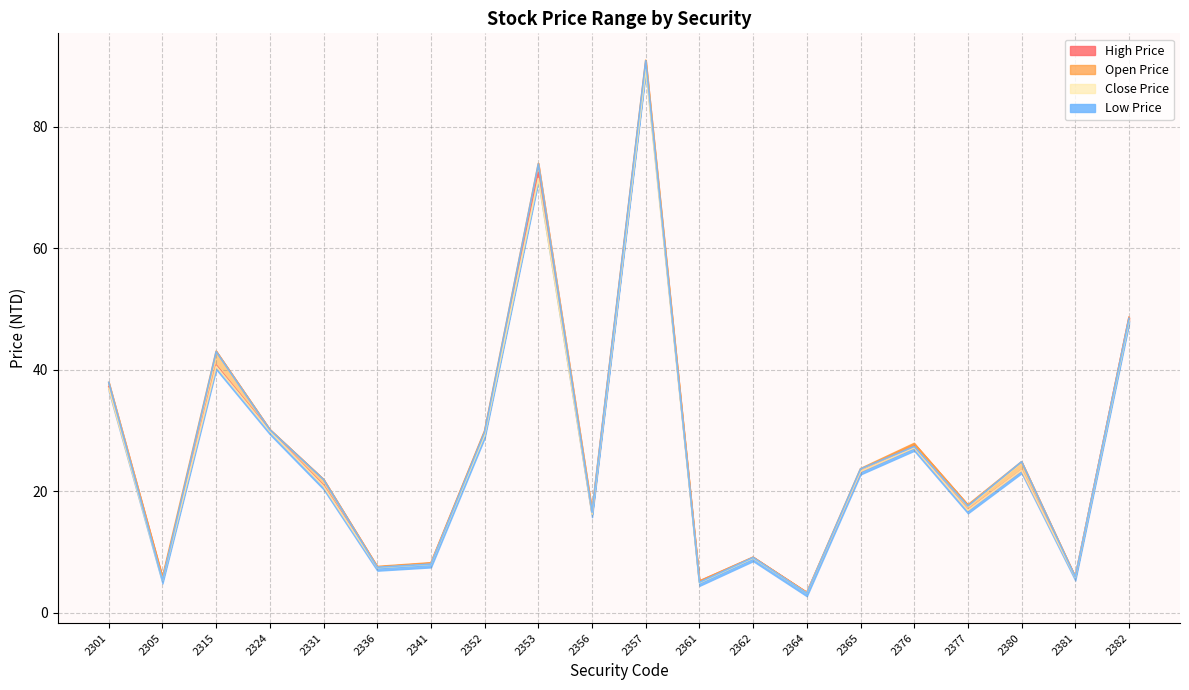

Is it true that High Price equals 13.2 at 2380?

False